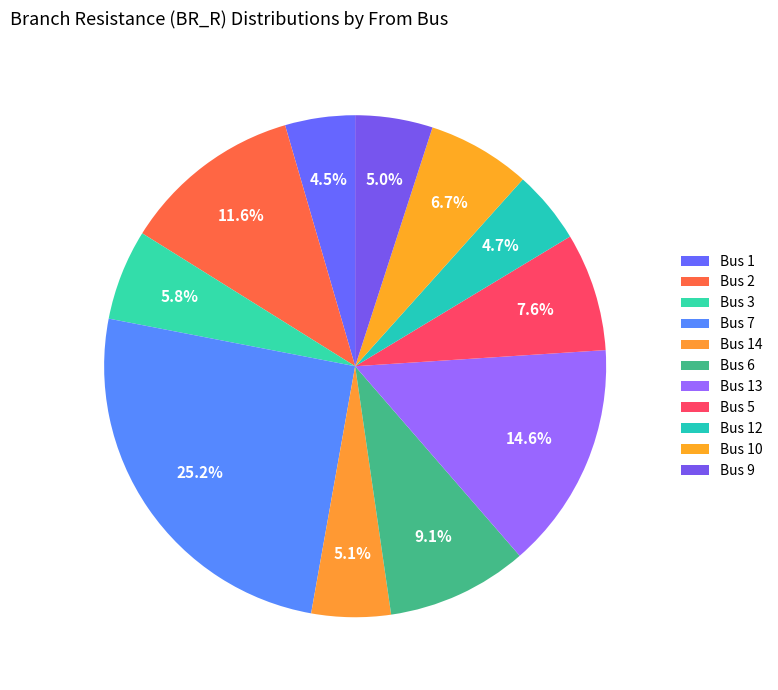

Count the number of slices in the pie.

11